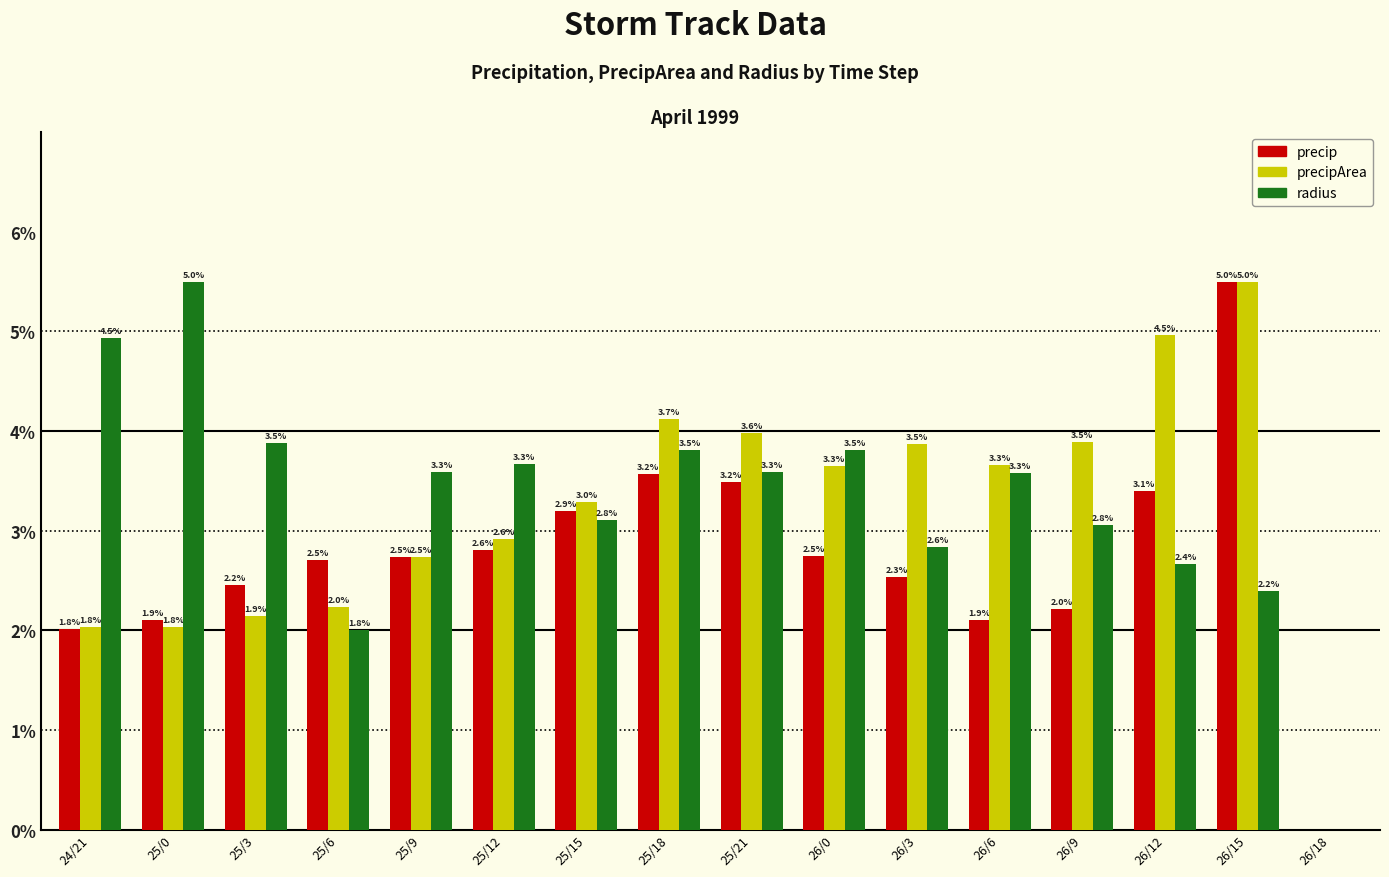

Where does the precipArea series first go above 3?

25/15